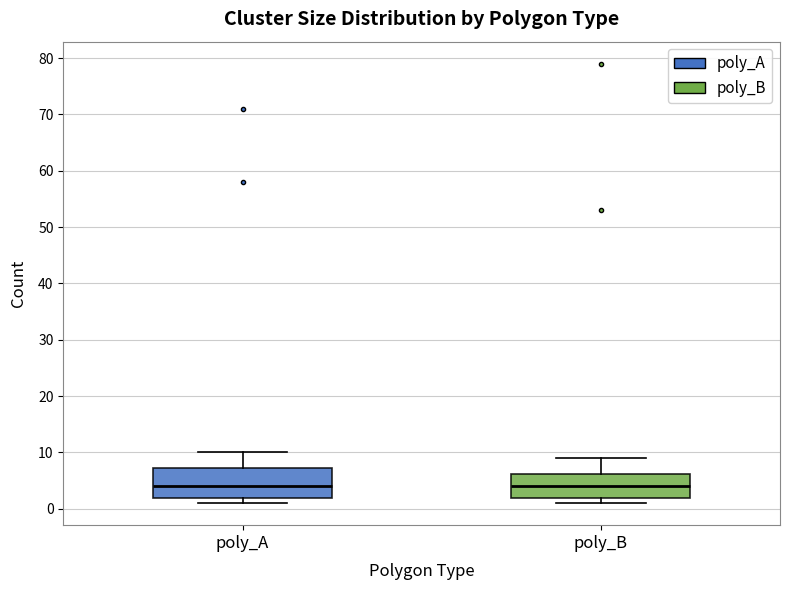

Which box is the tallest, from its lower edge to its upper edge?

poly_A